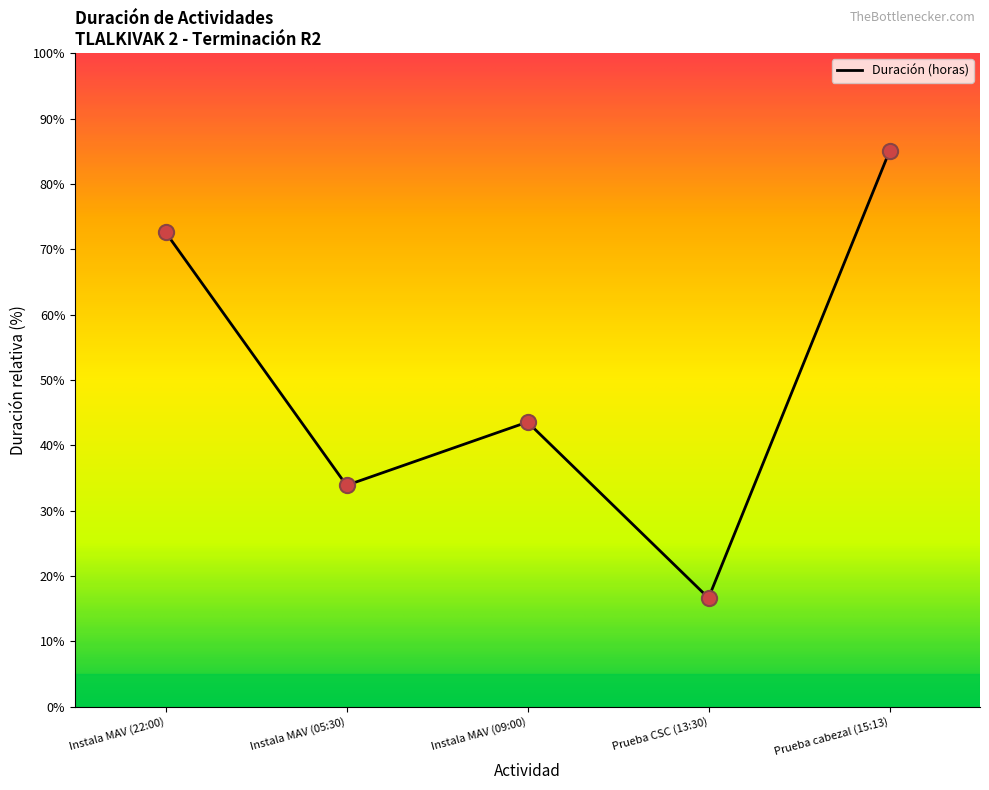

What is the change in value from Instala MAV (05:30) to Instala MAV (09:00)?

+9.7